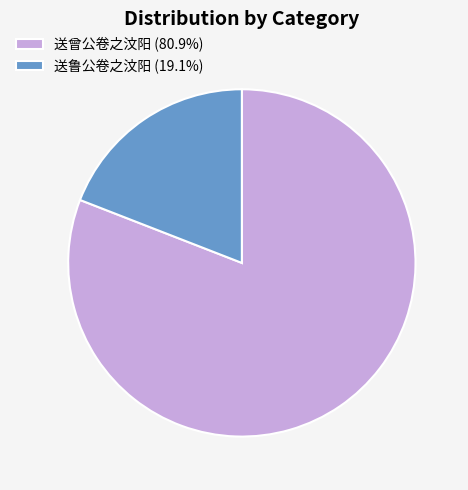

Rank the categories by value from highest to lowest.

送曾公卷之汶阳, 送鲁公卷之汶阳